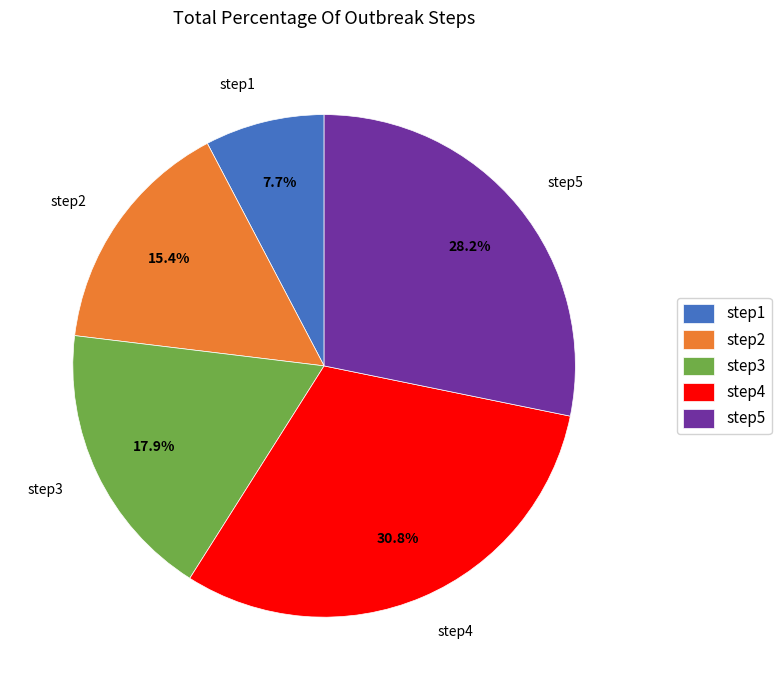

To the nearest percent, what percentage of the pie is step3?

18%